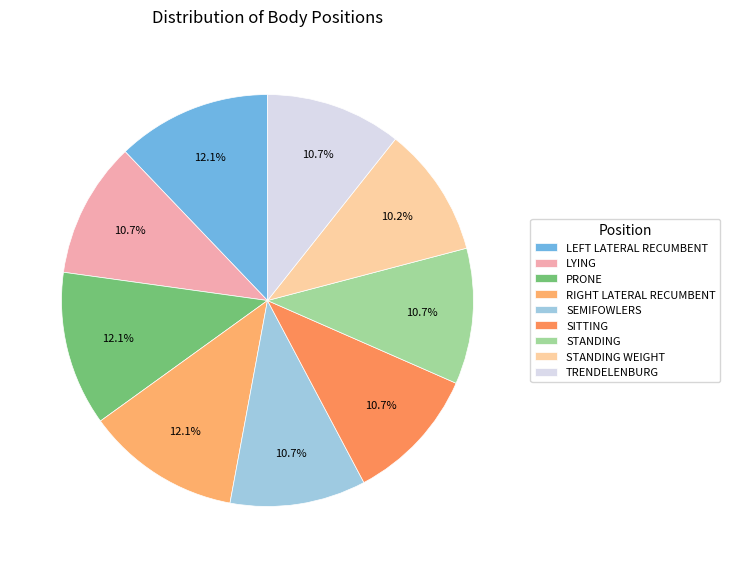

To the nearest percent, what is the difference between the largest and smallest slice percentages?

2%